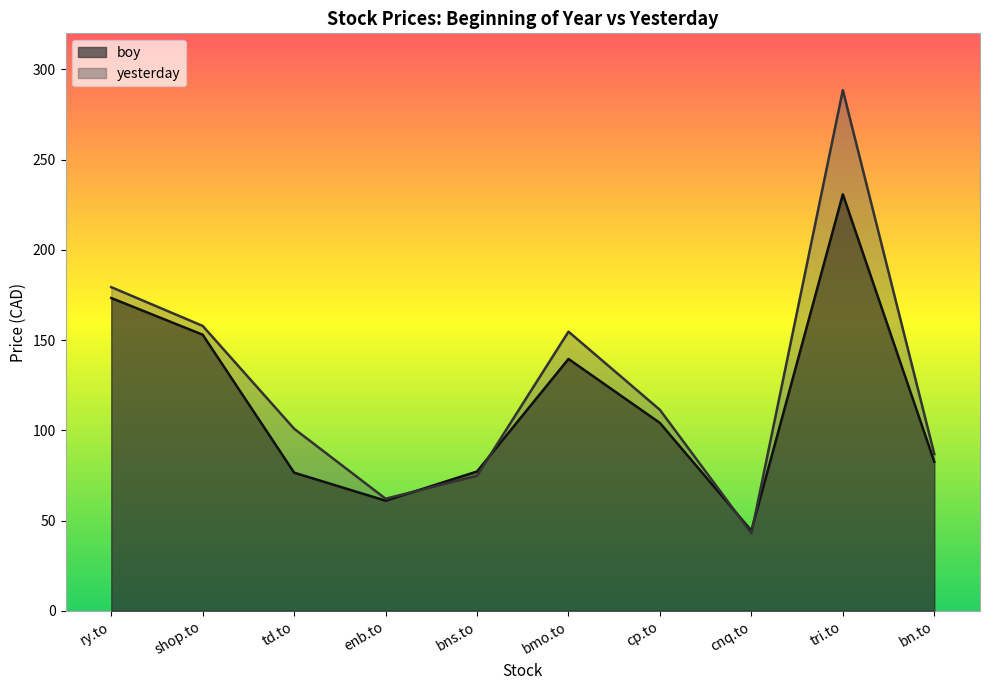

True or false: boy has more than 0 points higher than both neighbors.

True